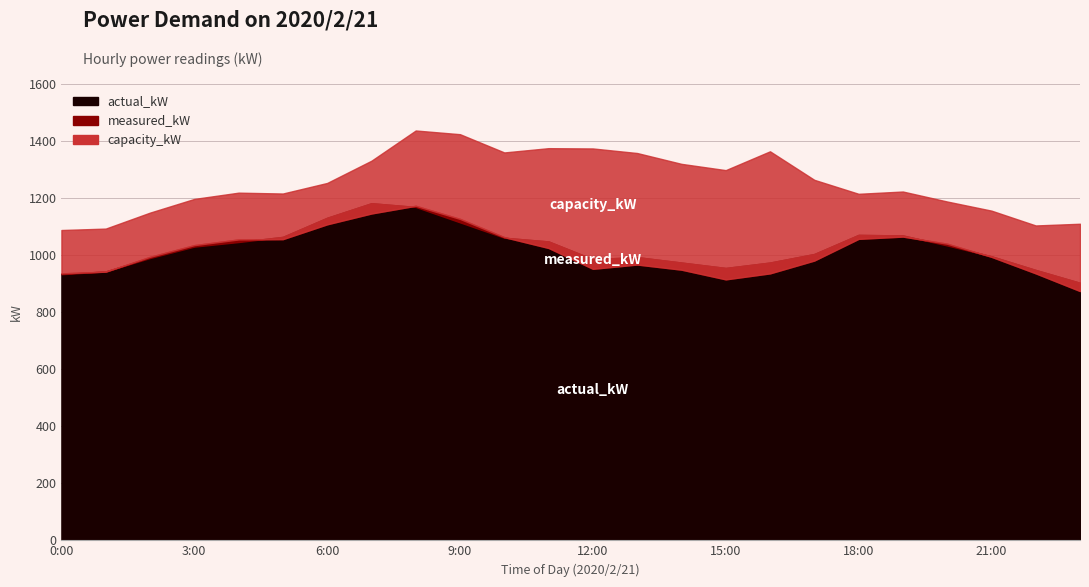

True or false: measured_kW and capacity_kW cross at least once.

False